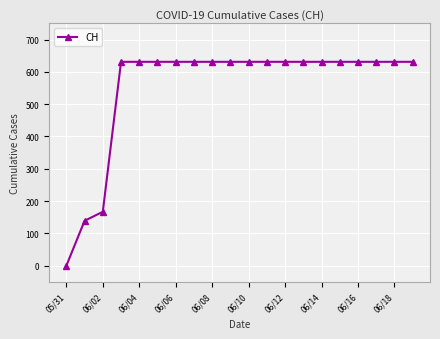

What is the value of the 17th point from the left?

631